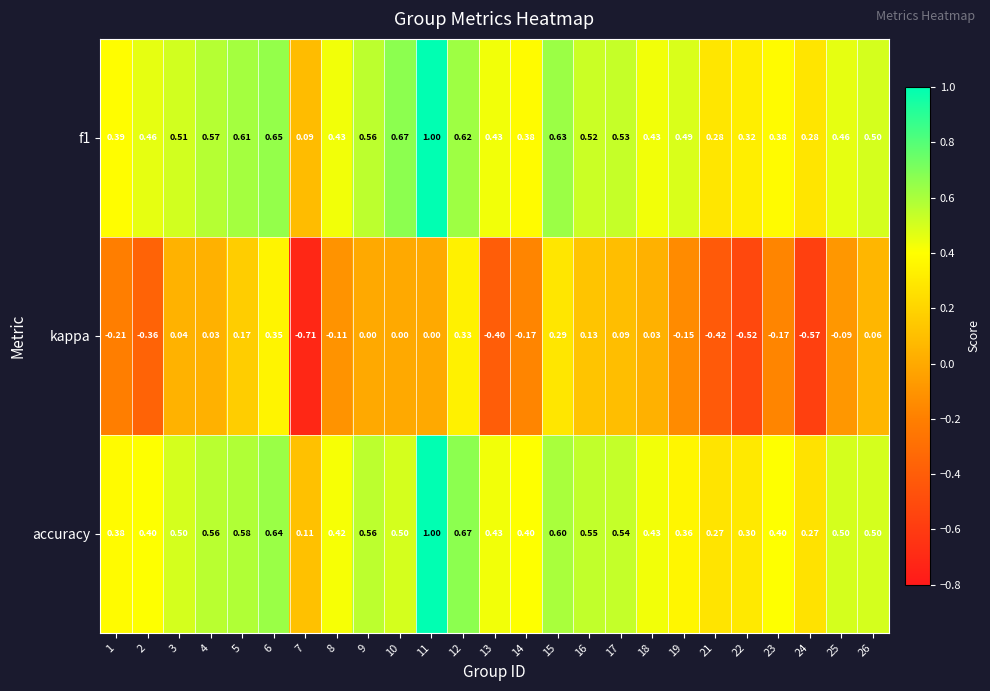

At how many categories does at least one series exceed 0?

25